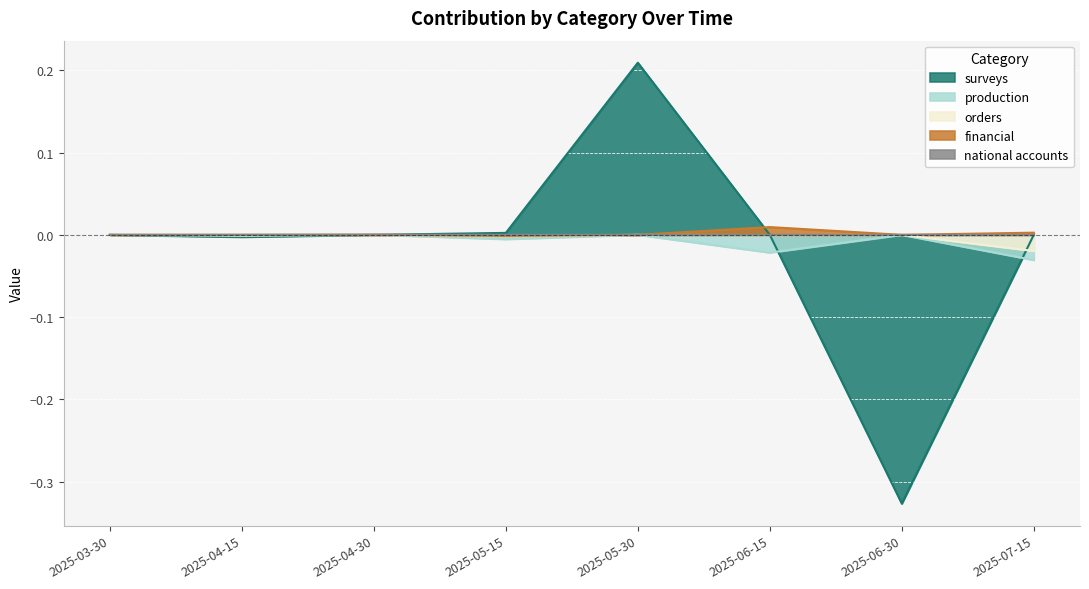

True or false: surveys has more than 0 interior local peaks.

True